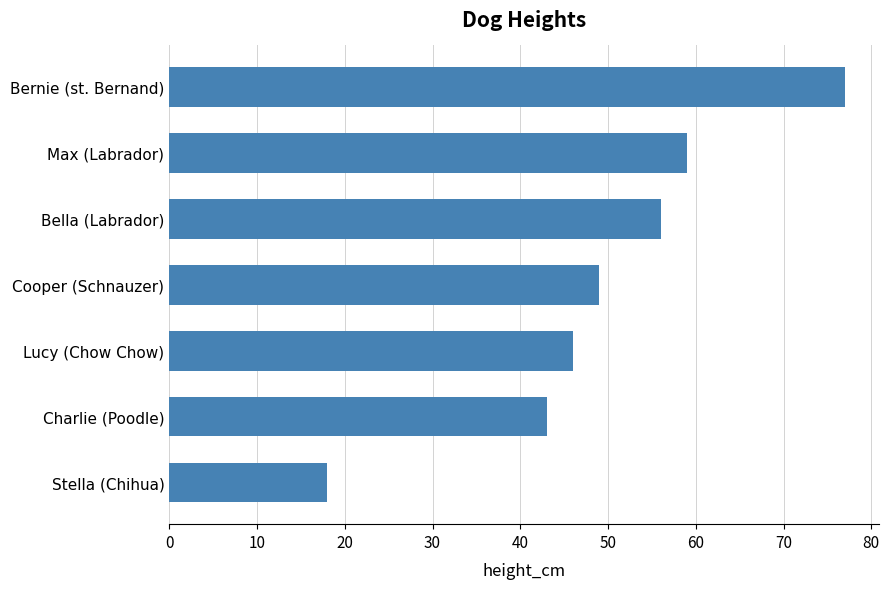

What is the greatest value displayed?

77